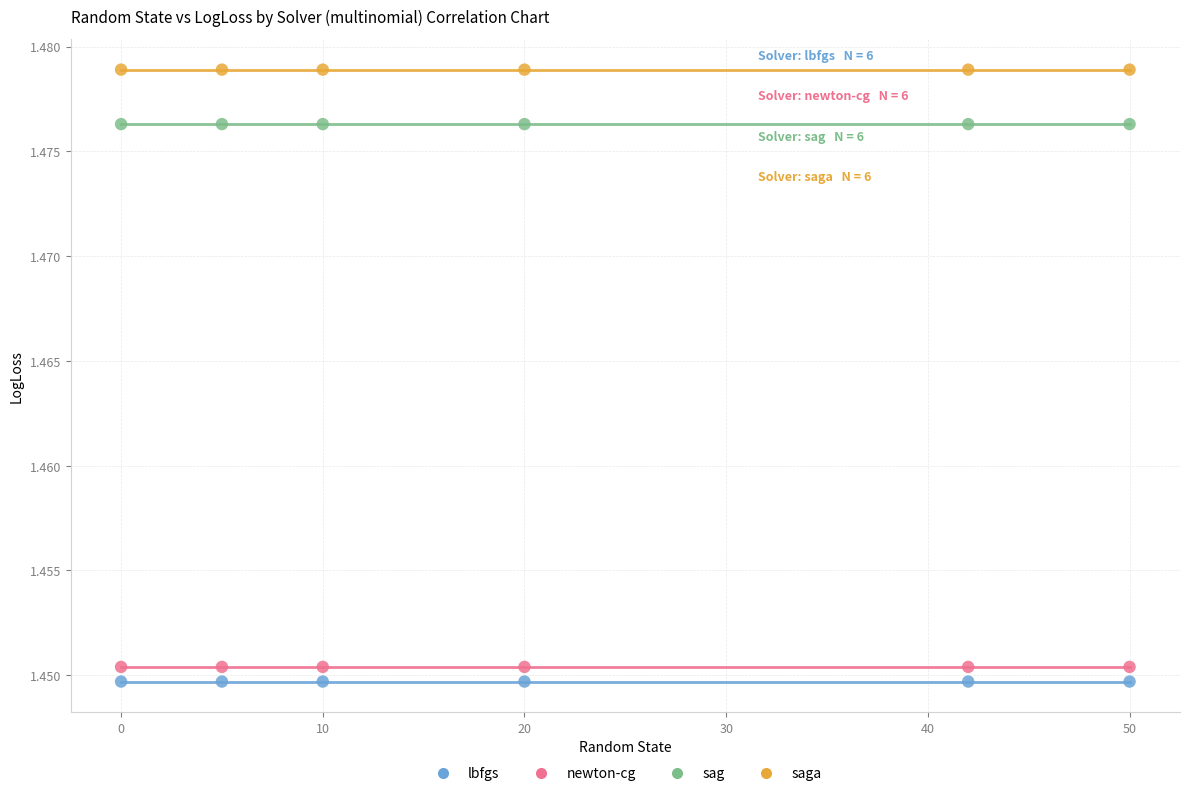

Which series contains the highest Y value?

saga